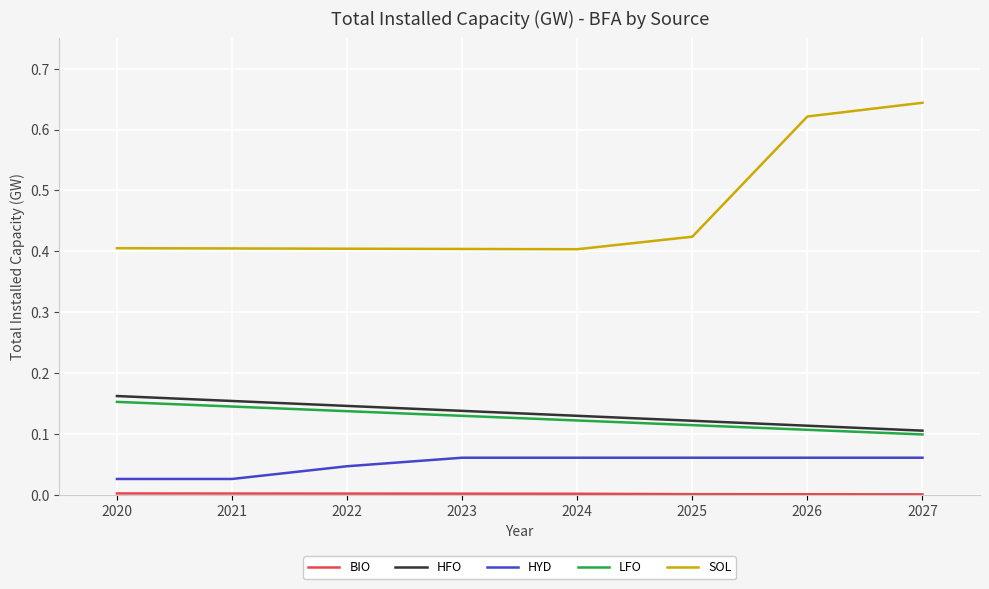

Count the HFO values in the range 0 to 1.

8